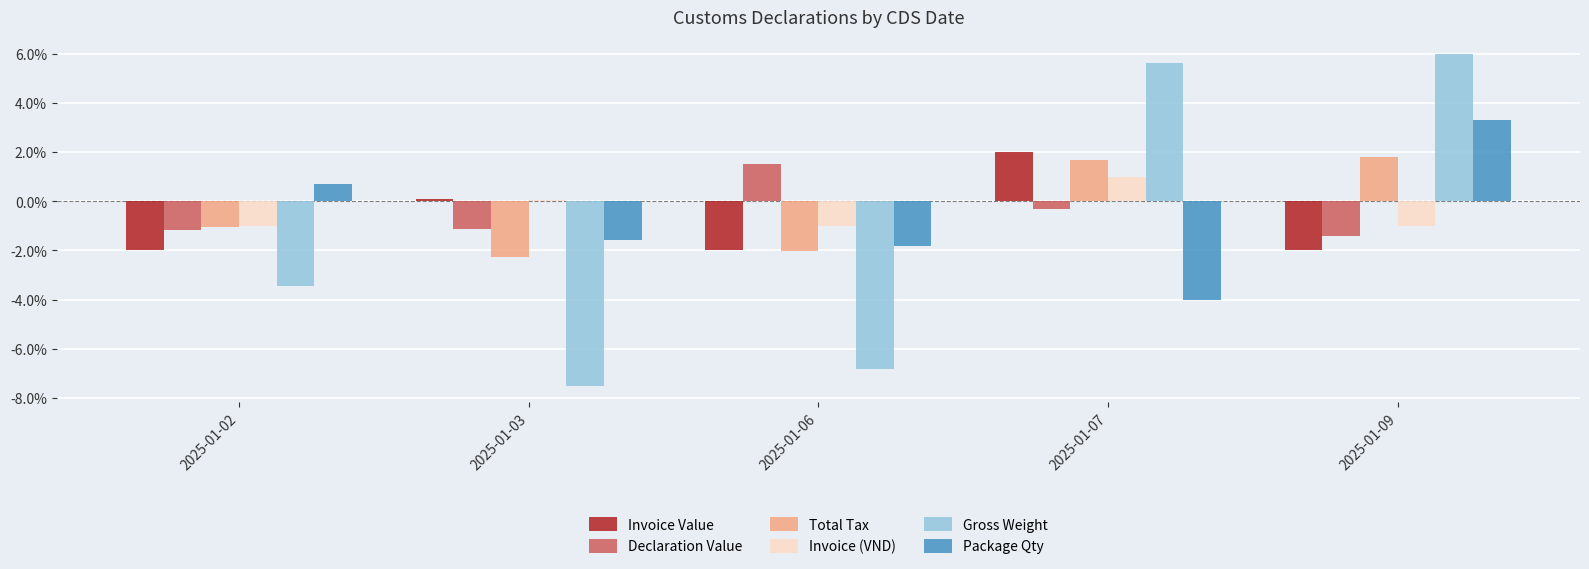

How many groups of bars are there?

5